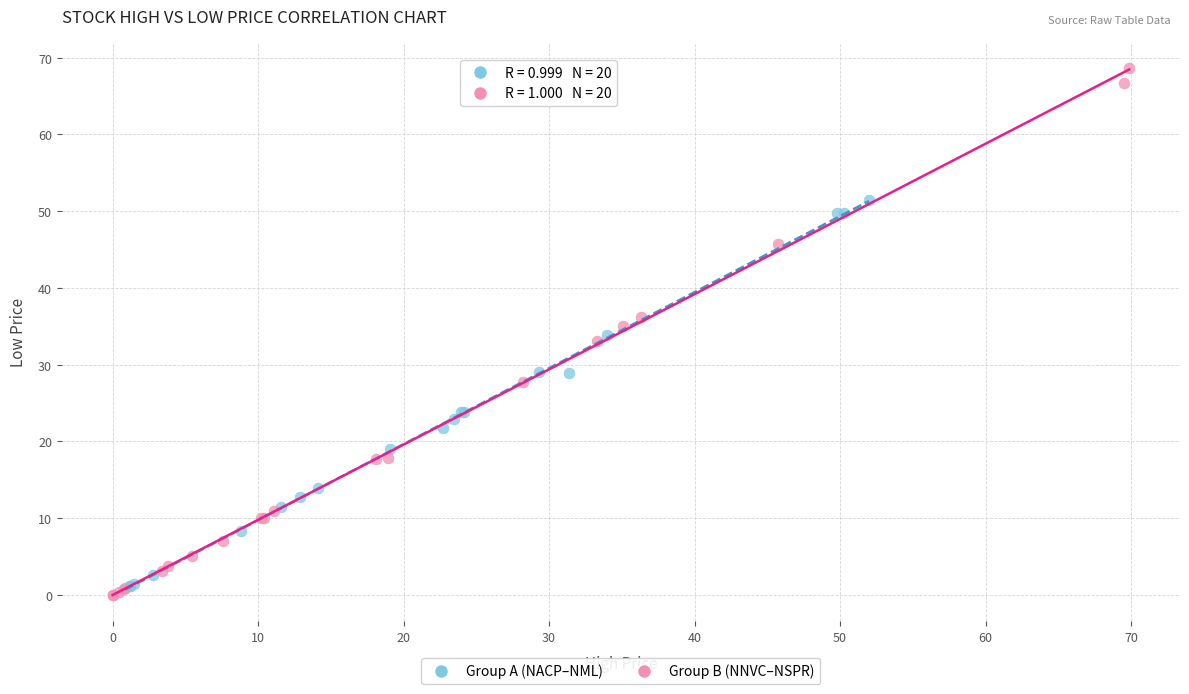

Which series contains the highest Y value?

Group B (NNVC–NSPR)